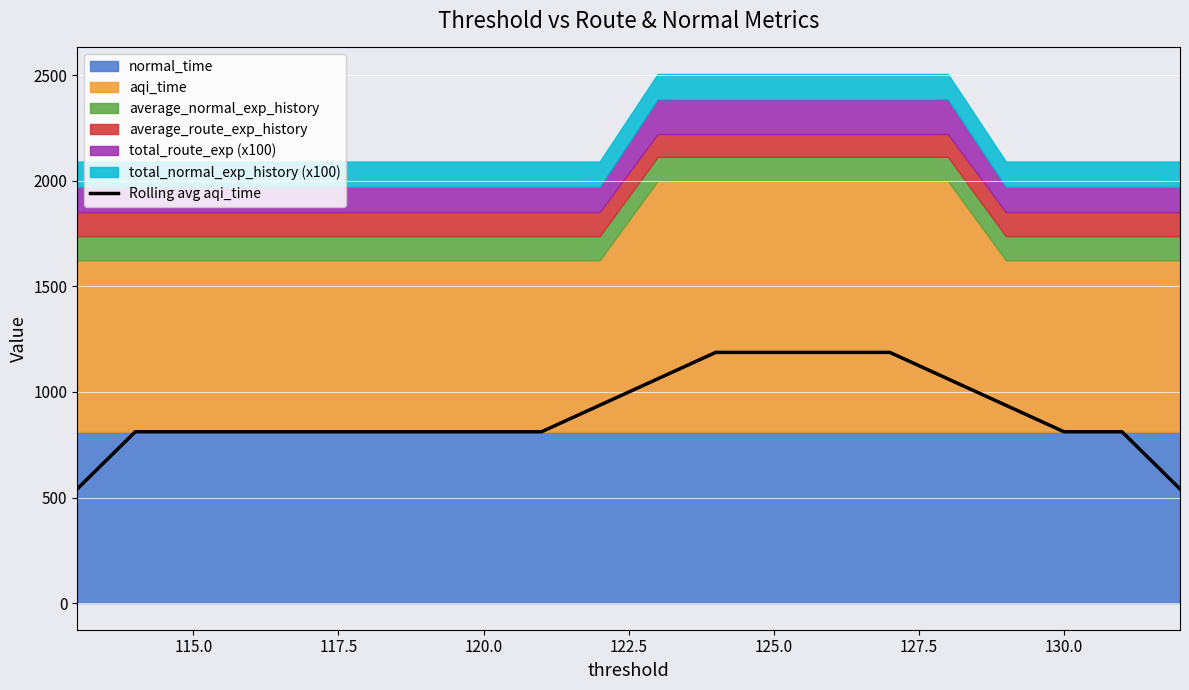

What is the maximum value shown in the chart?

1187.3